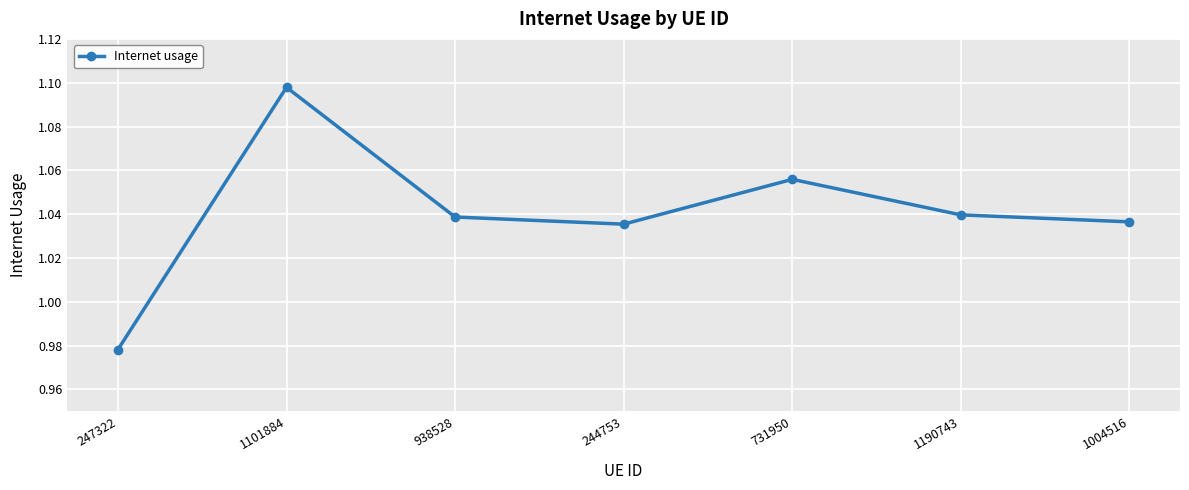

How many values are between 1 and 2?

6